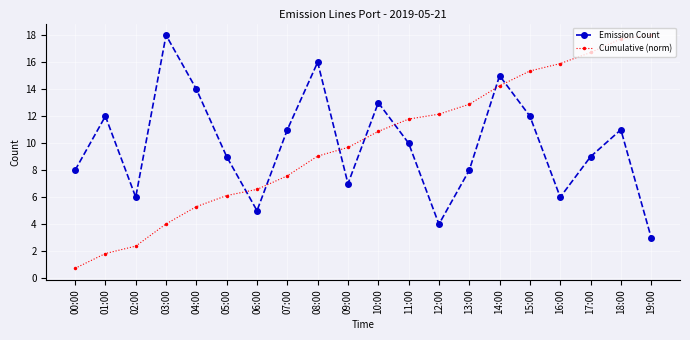

What is the approximate value of Emission Count at 04:00?

14.0